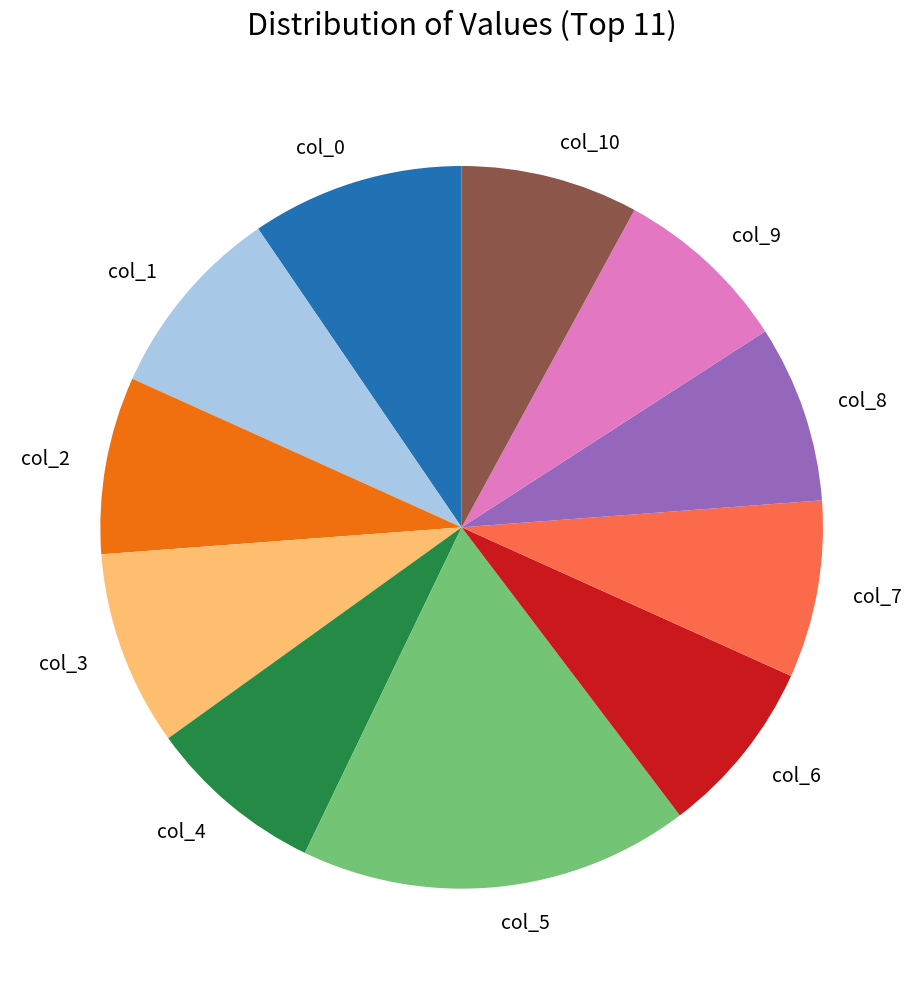

Is it true that col_5 is 5% of the pie?

False